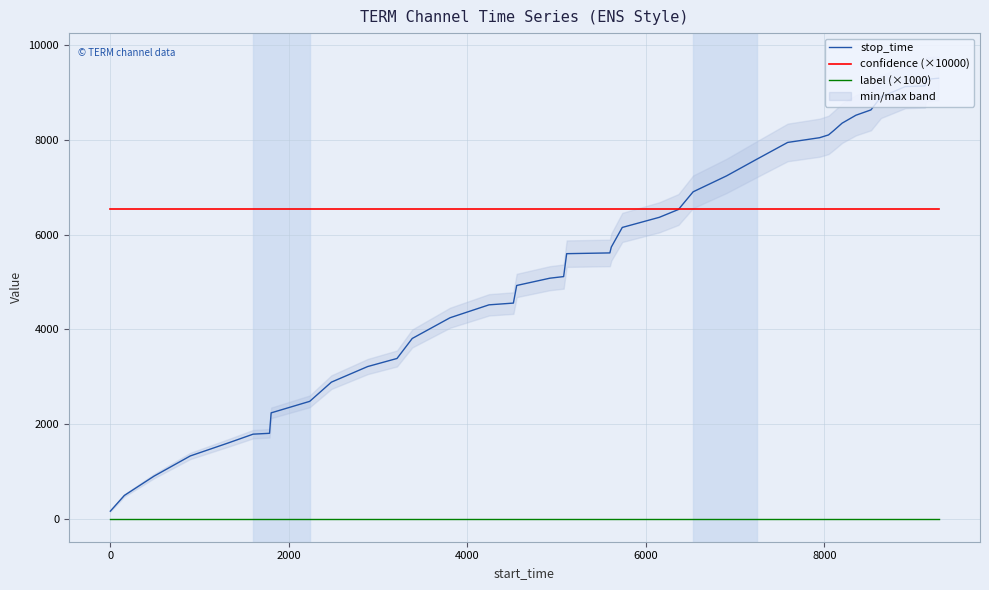

List the series in order of their peak value, highest first.

stop_time, confidence (×10000), label (×1000)